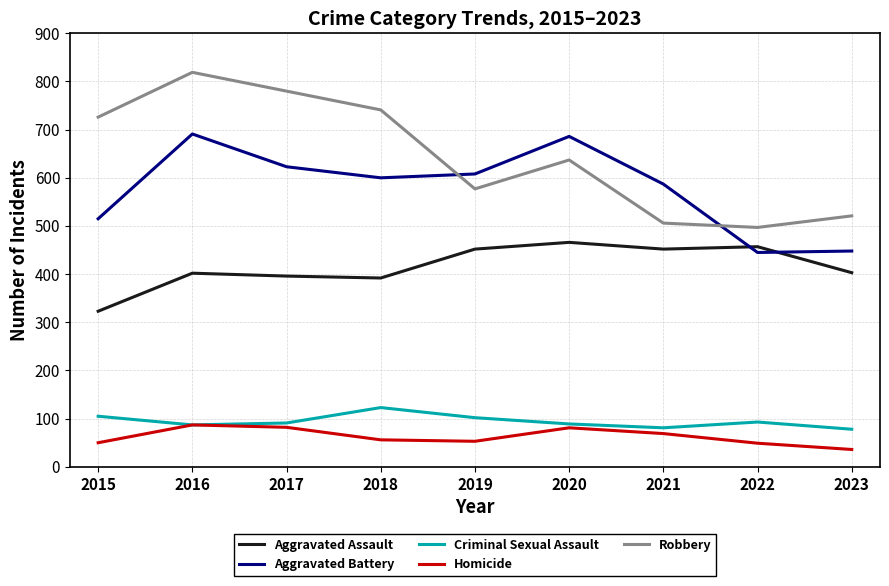

True or false: Homicide has more than 0 interior local peaks.

True